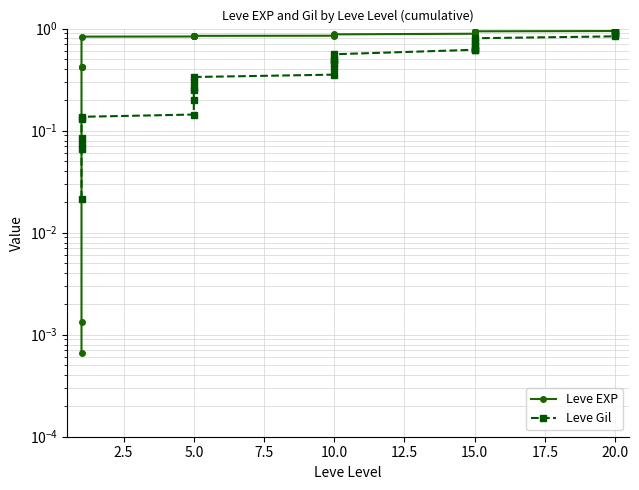

What is the label of the 9th point from the left?

20.0